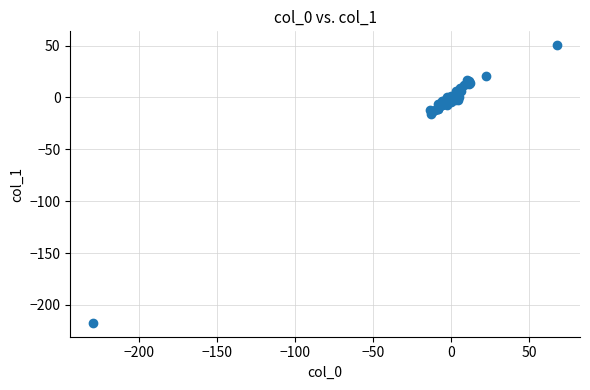

What Y value in the scatter plot is closest to -83?

-16.4